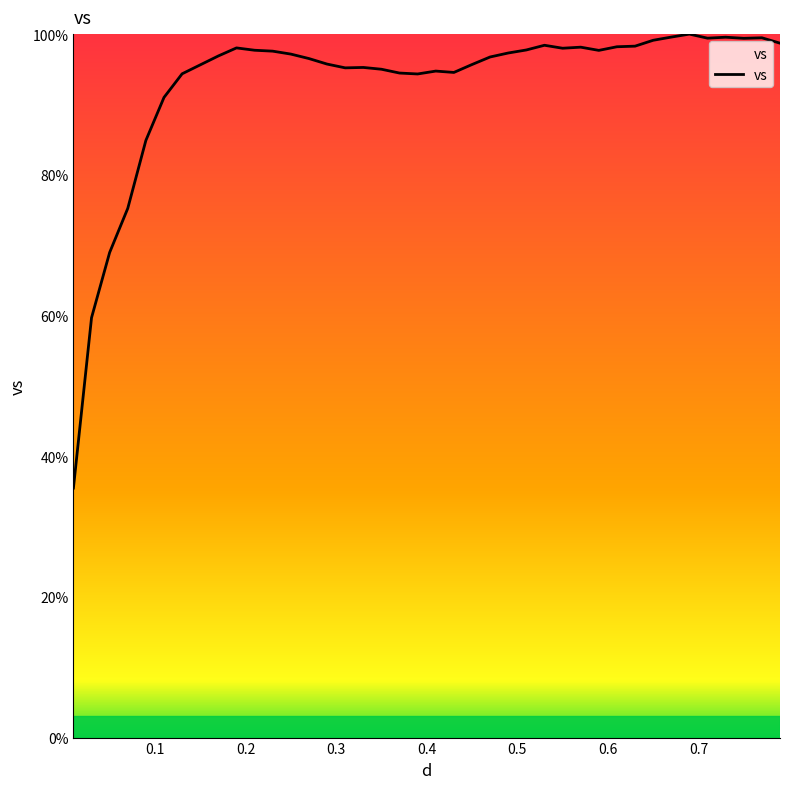

What is the greatest value displayed?

100.0